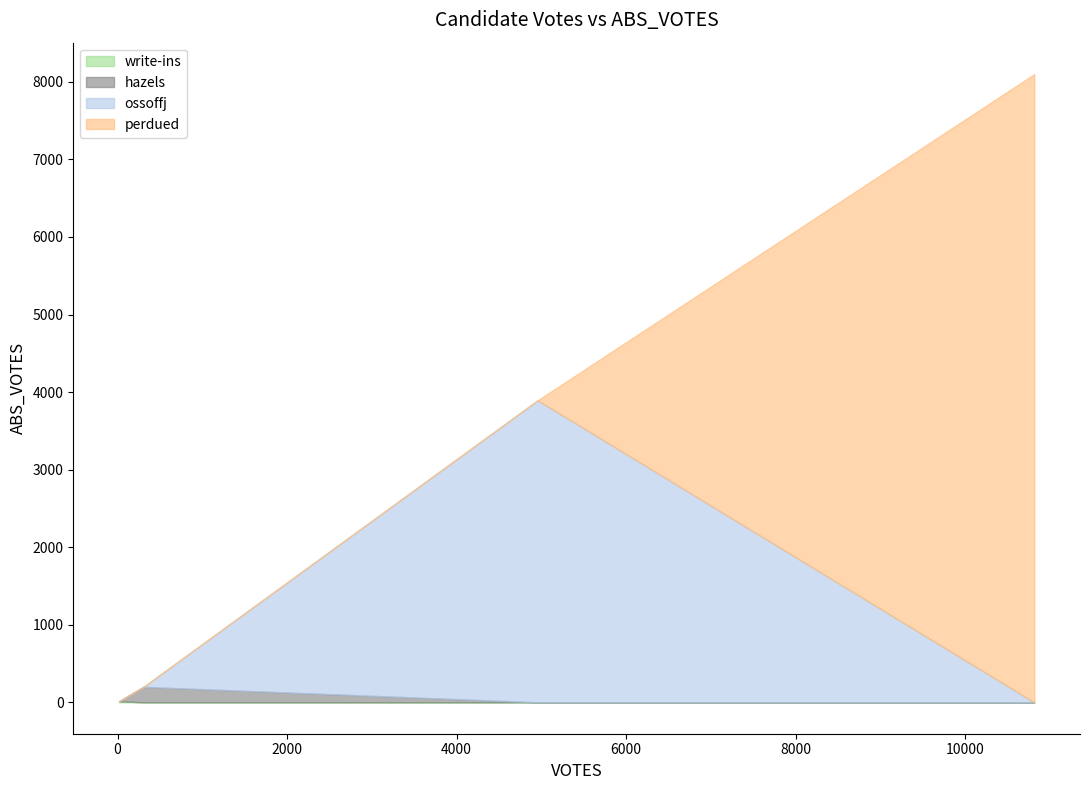

What are all the series names shown in the legend?

hazels, ossoffj, perdued, write-ins